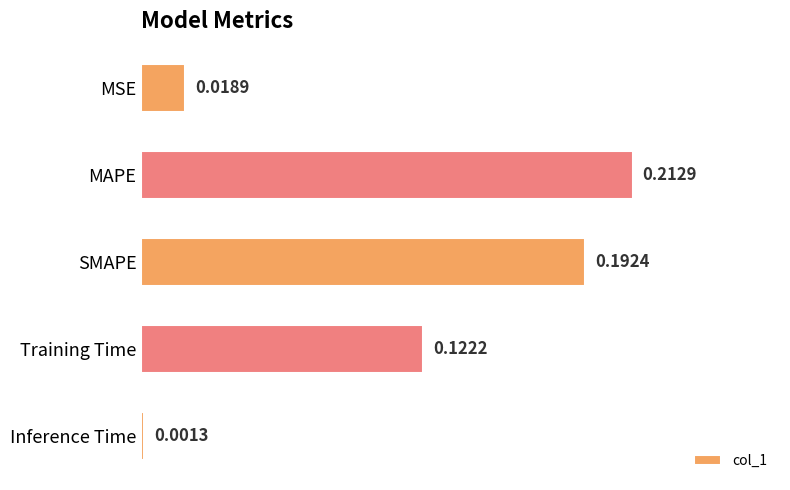

List the labels in order of value, largest first.

MAPE, SMAPE, Training Time, MSE, Inference Time